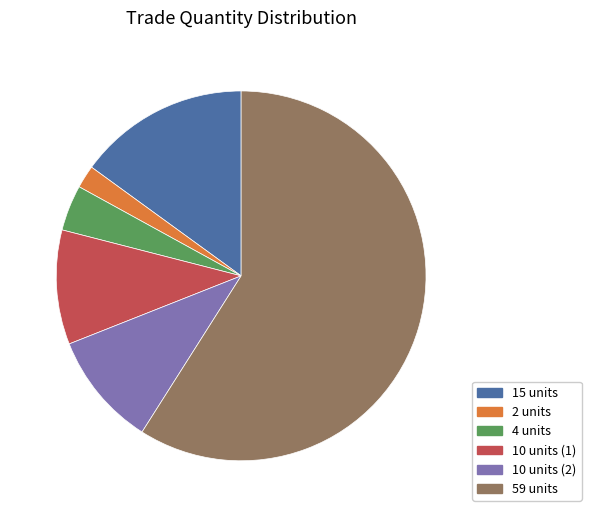

Is there any slice that represents more than half of the pie?

Yes